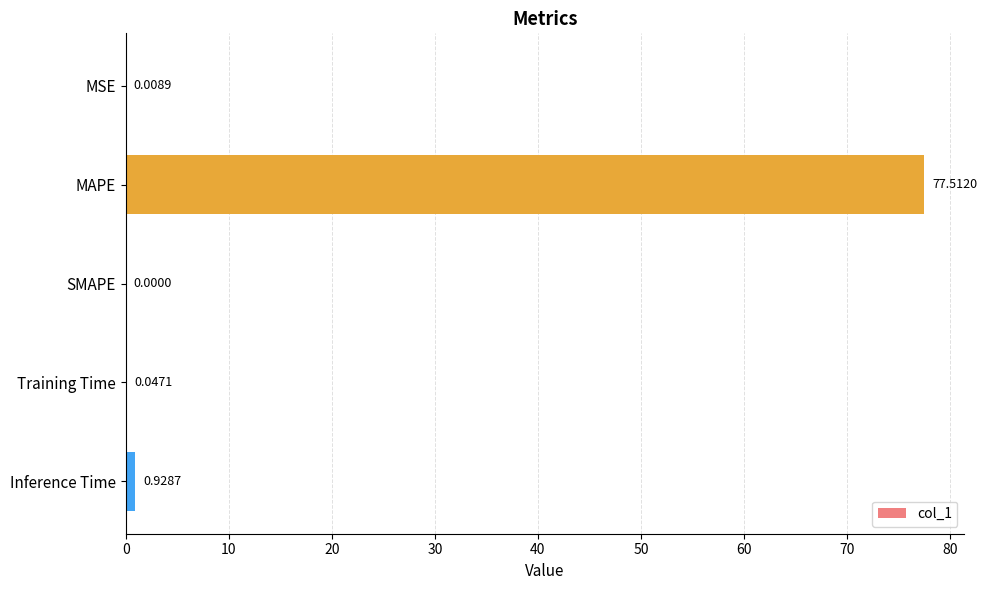

Which category has the highest value across all series?

MAPE